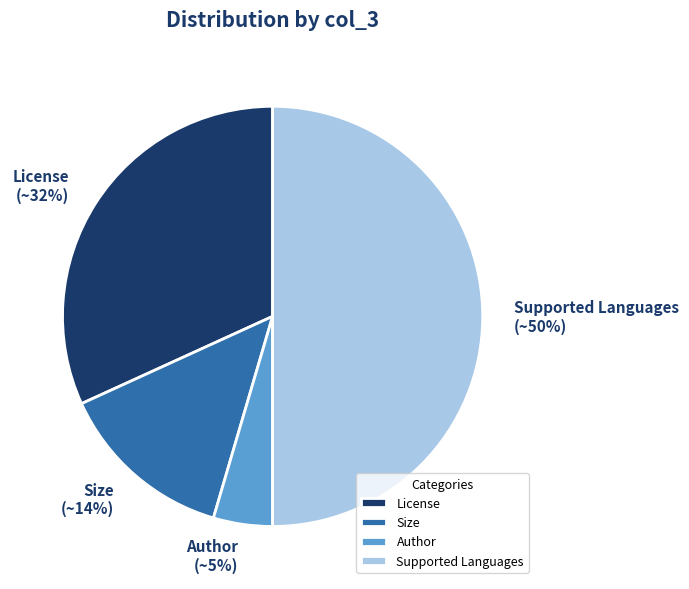

What is the ratio of the value at Size to the value at License?

0.4